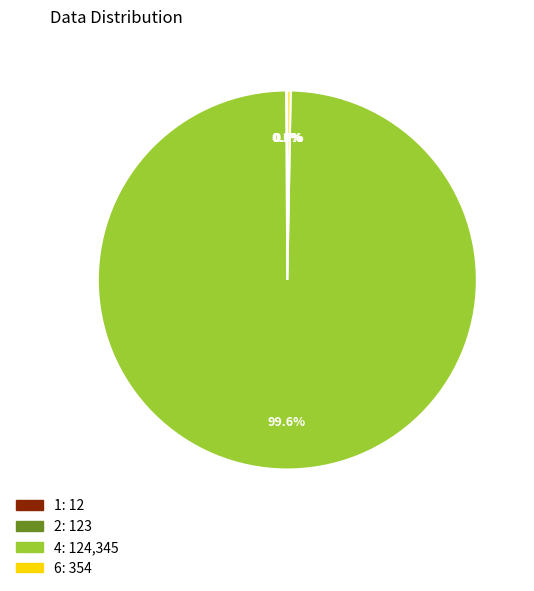

What is the largest slice in the pie chart?

4